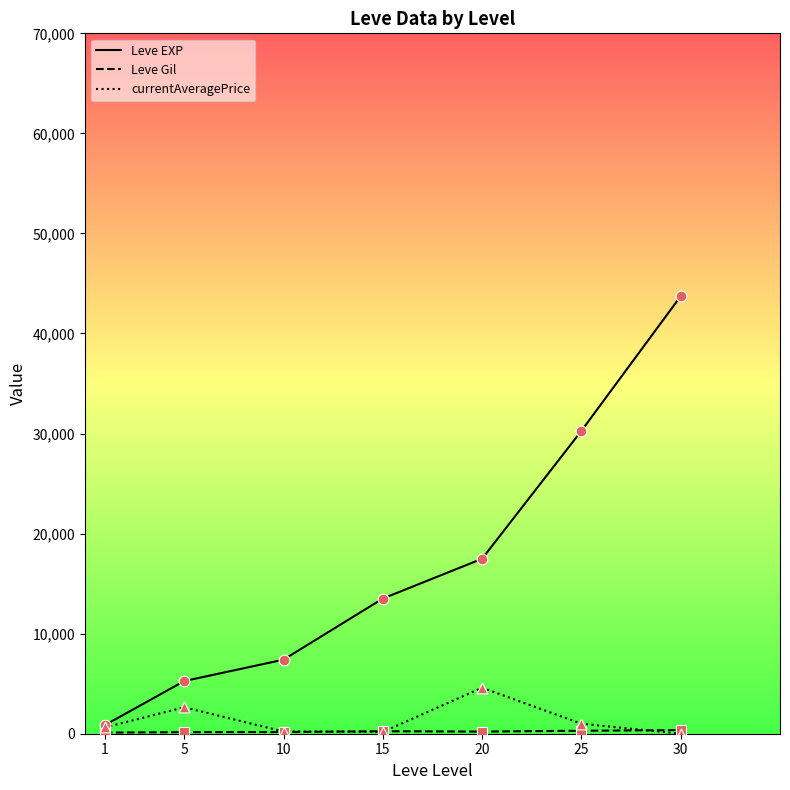

Which series has the largest range (max minus min)?

Leve EXP